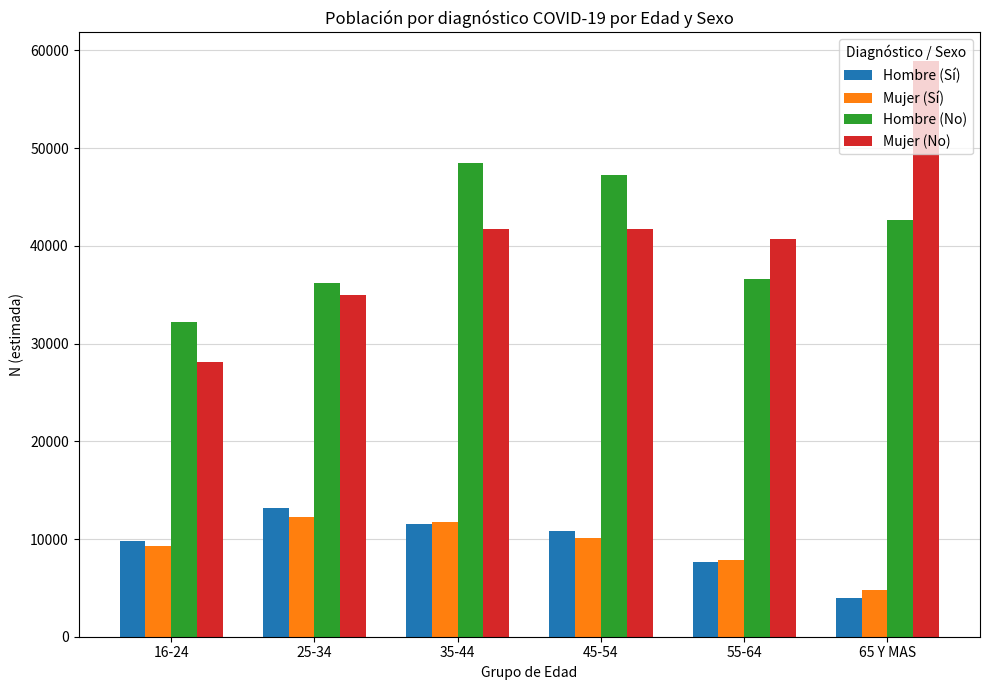

What is the difference between the second highest and minimum values in the Hombre (No) series?

14977